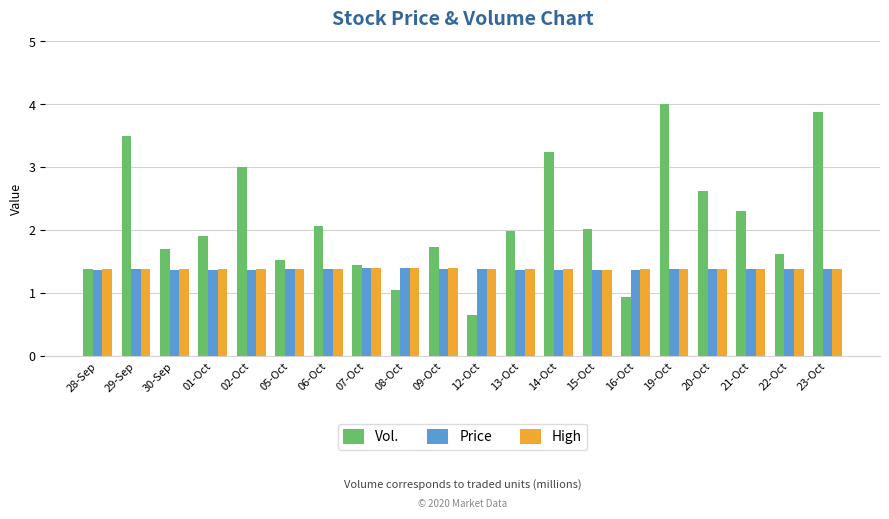

Is it true that Price equals 1.4 at 29-Sep?

True